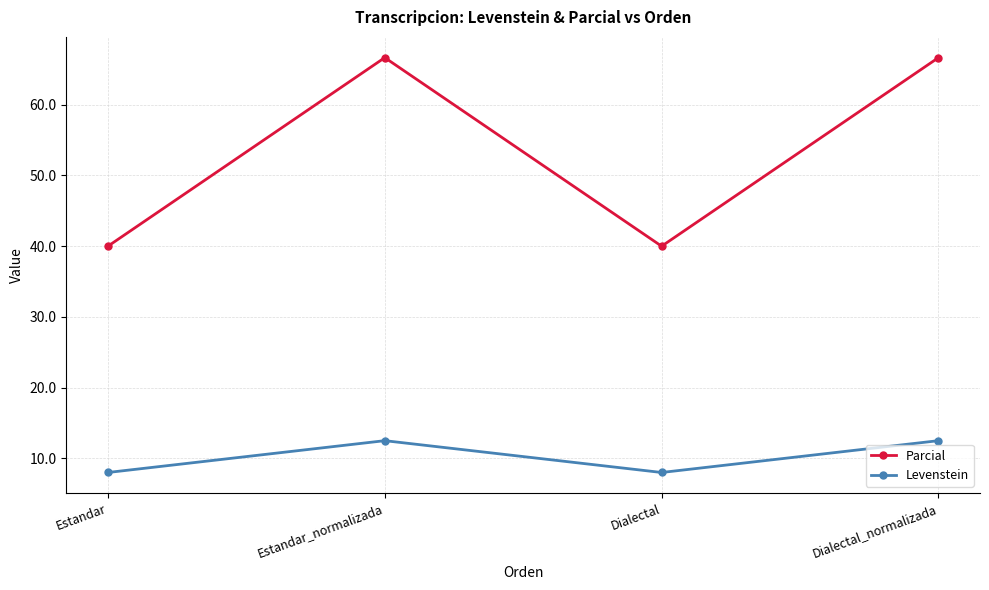

What is the lowest value of the Levenstein series?

8.0